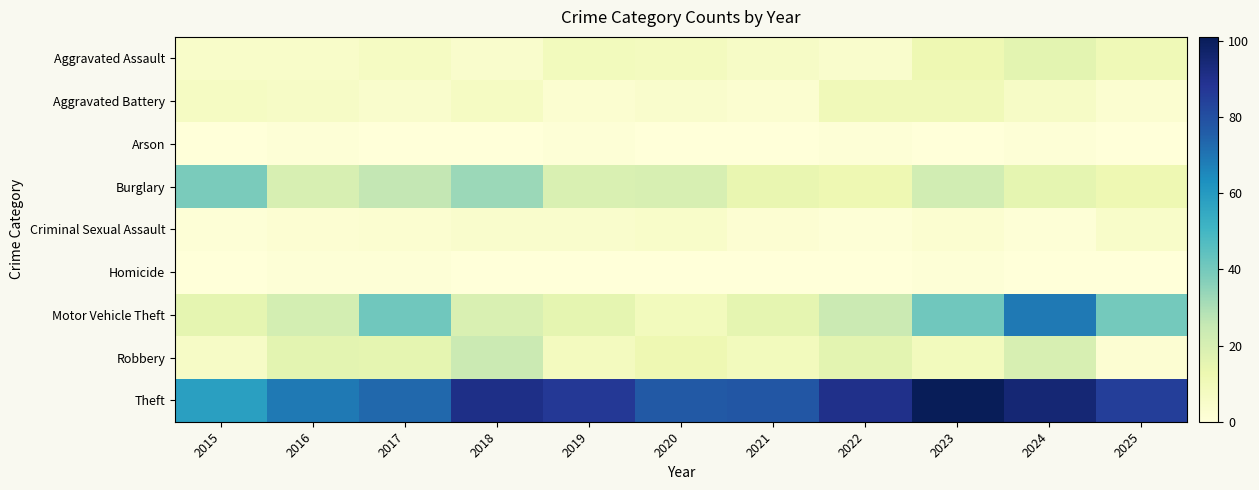

Rank the series at 2017 from lowest to highest value.

Arson, Homicide, Criminal Sexual Assault, Aggravated Battery, Aggravated Assault, Robbery, Burglary, Motor Vehicle Theft, Theft